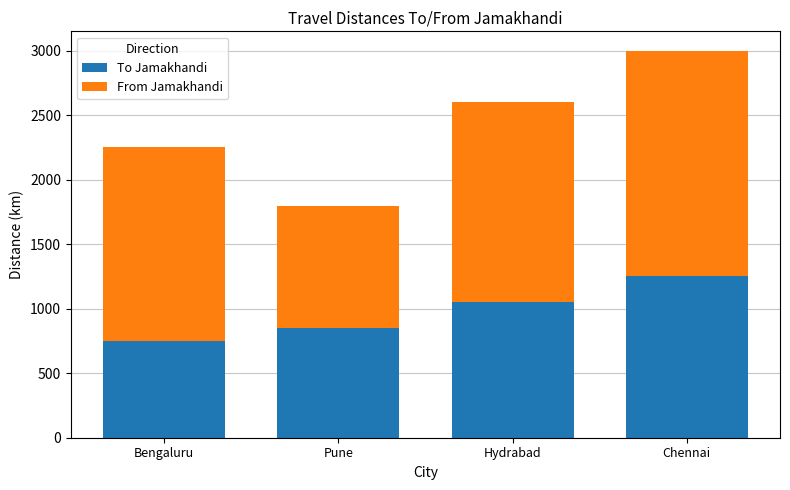

Rank the categories by To Jamakhandi value from highest to lowest.

Chennai, Hydrabad, Pune, Bengaluru